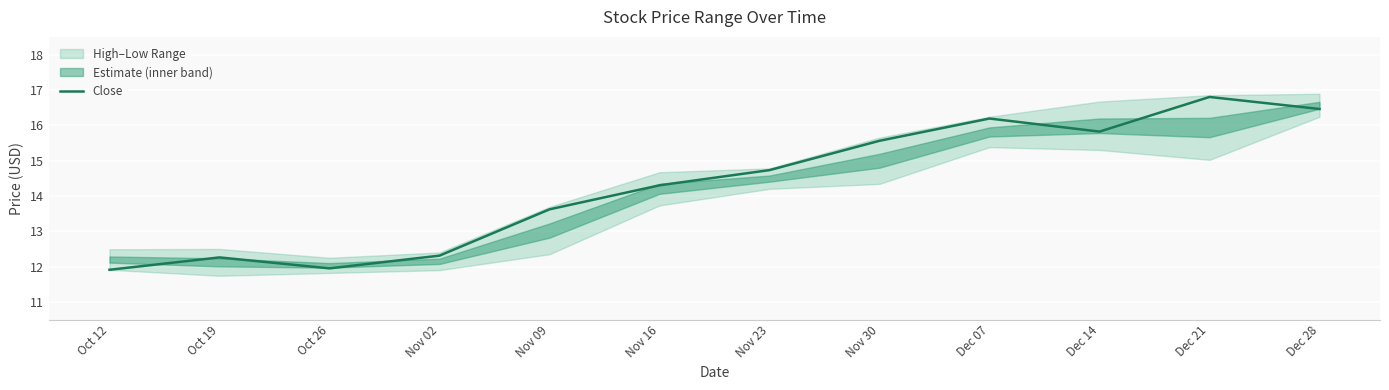

What is the difference between the values at Dec 28 and Nov 02?

4.1